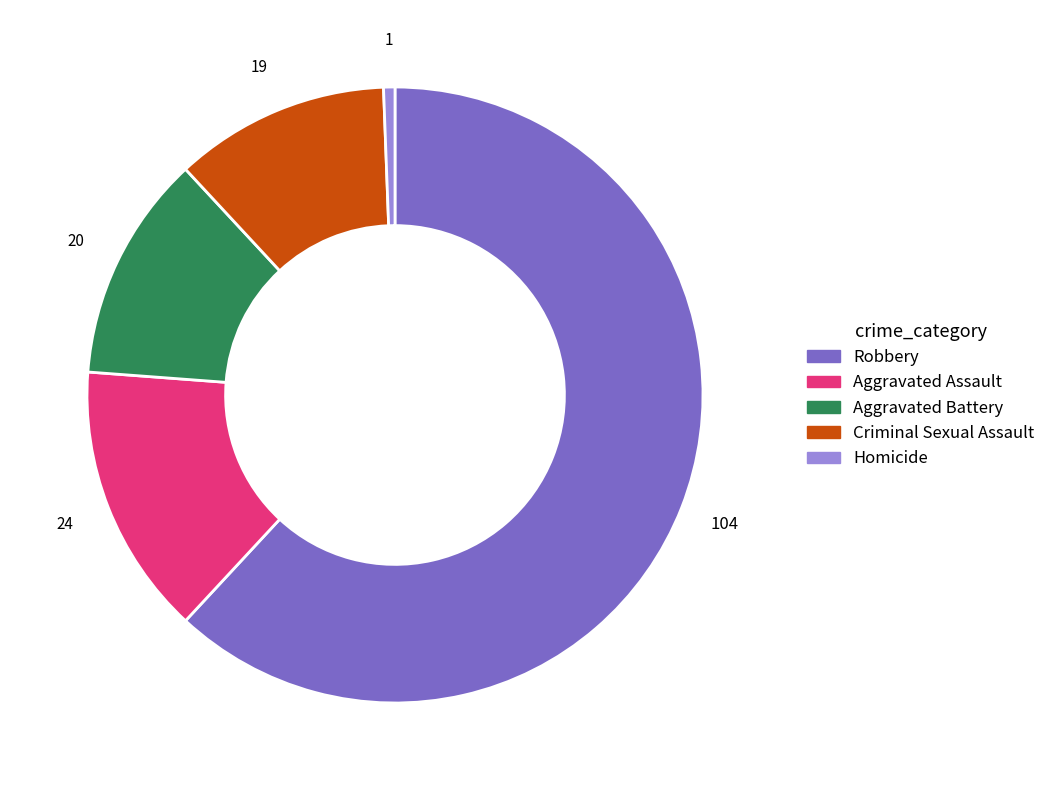

Does any single category account for the majority?

Yes